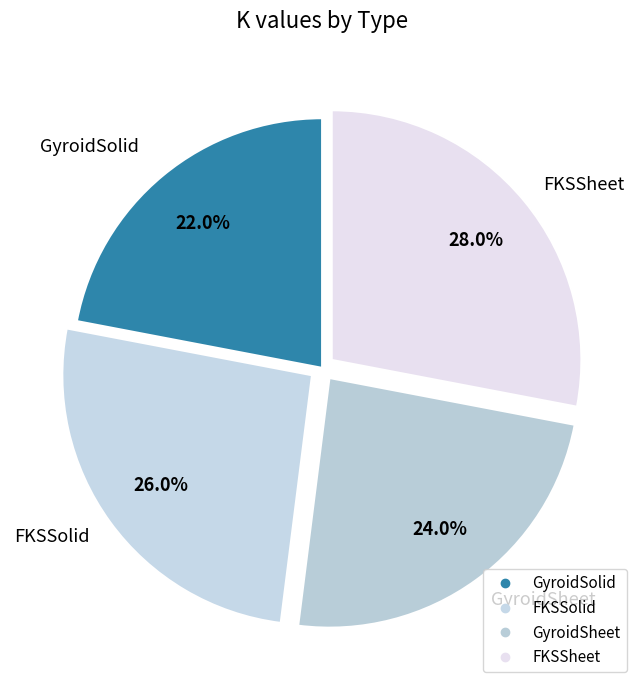

Count the number of slices in the pie.

4